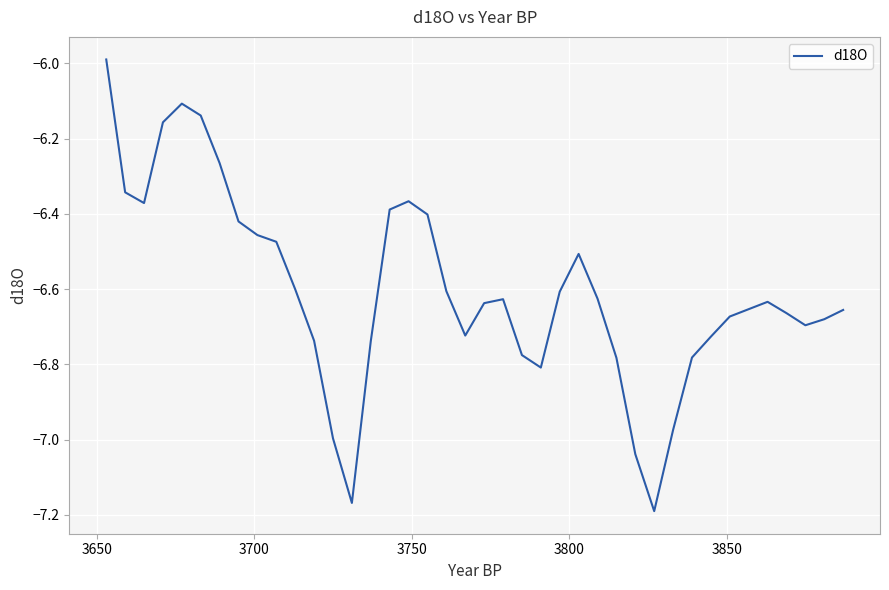

What is the greatest value displayed?

-6.0